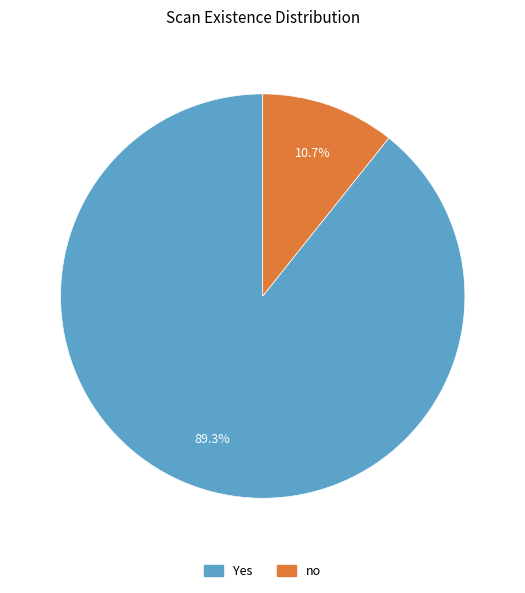

To the nearest percent, what is the difference between the largest and smallest slice percentages?

79%